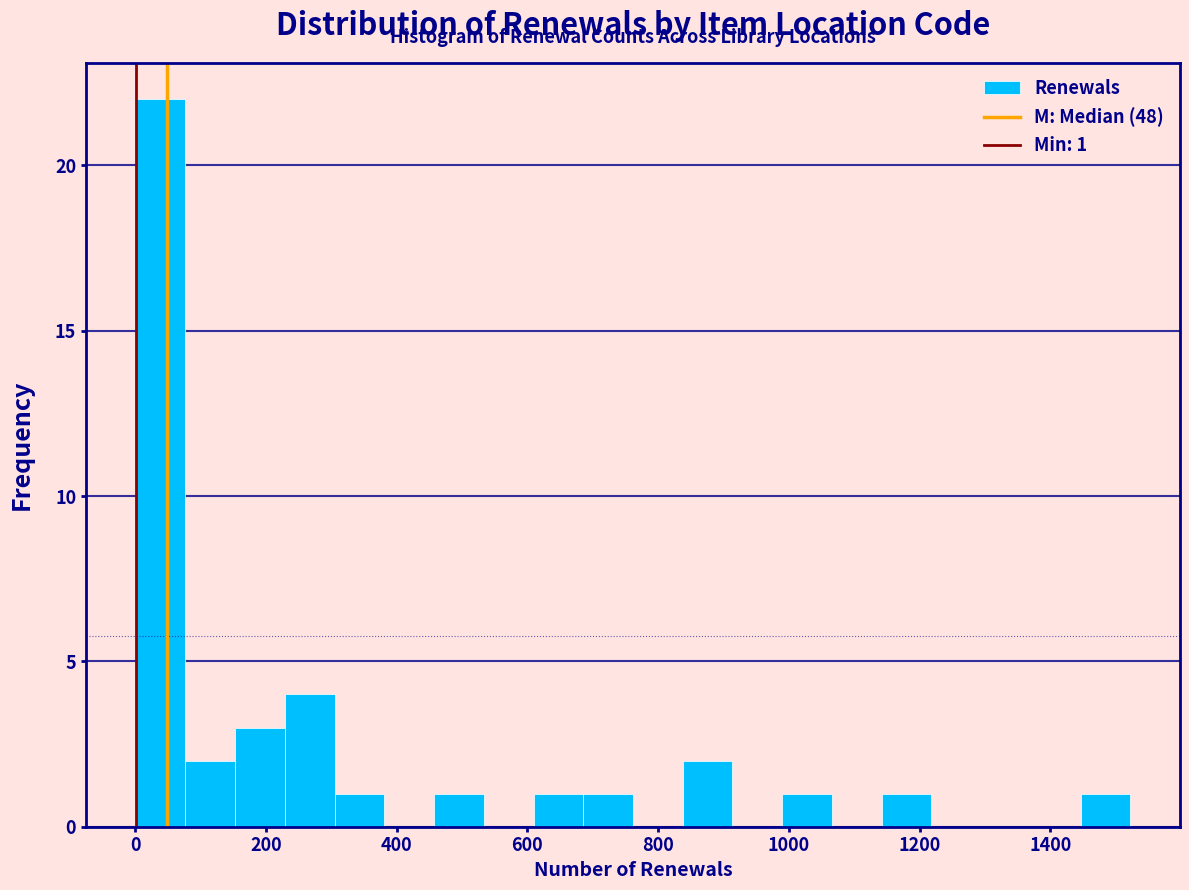

Read against the x-axis, roughly where is the centre of the tallest bar?

40